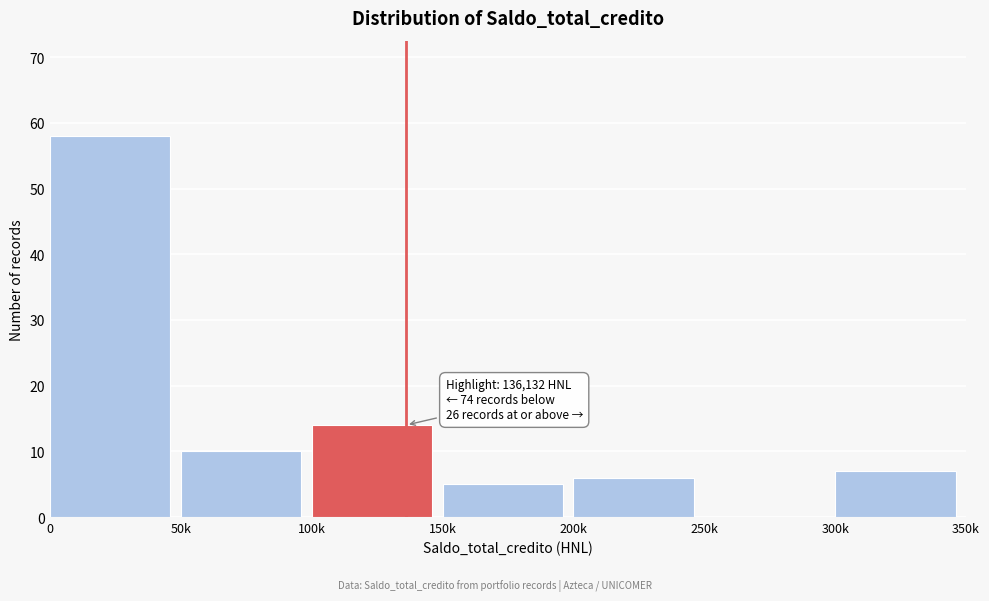

Reading left to right, transcribe all the data shown in this chart.

0=58	50k=10	100k=14	150k=5	200k=6	250k=0	300k=7